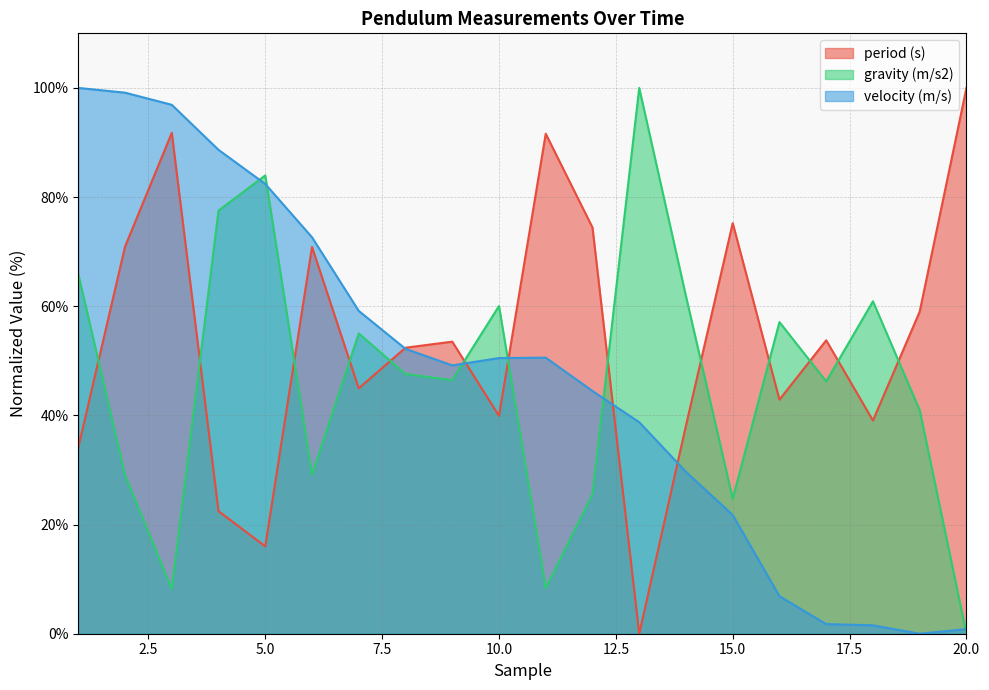

Which category has the highest value across all series?

20